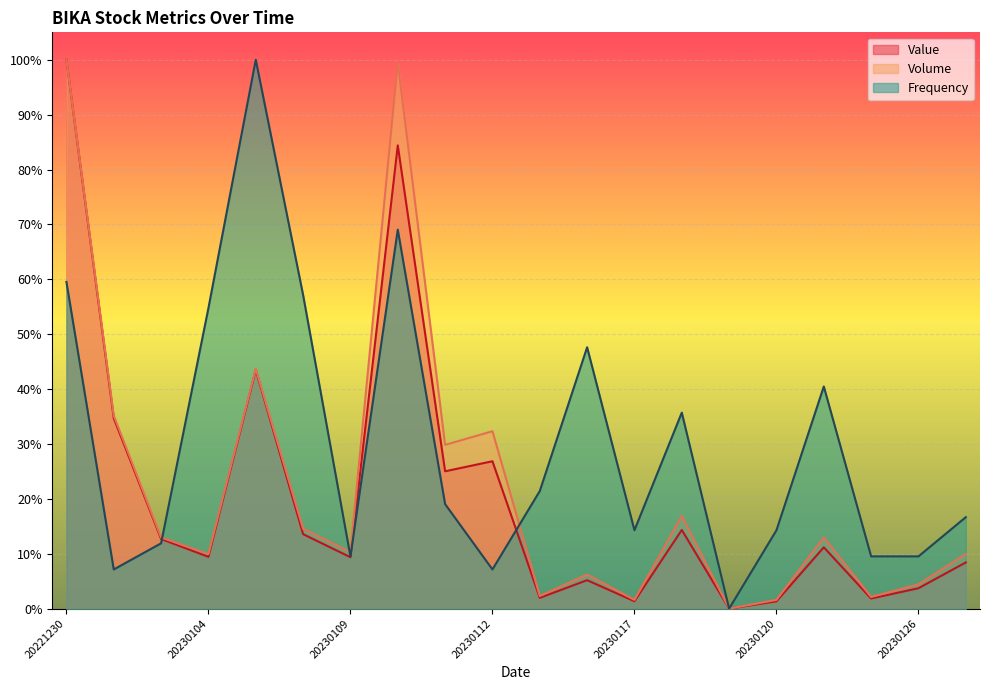

True or false: Frequency and Value intersect in this chart.

True